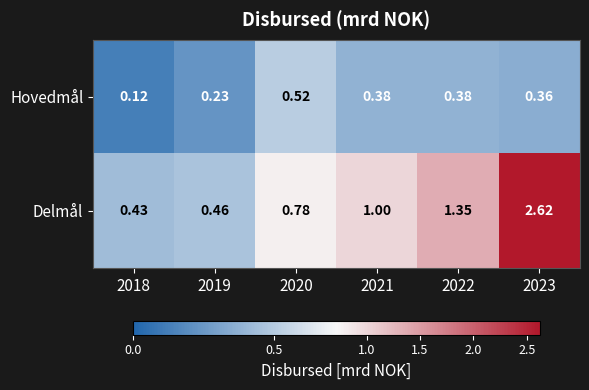

Between 2019 and 2021, which series saw the biggest shift?

Delmål